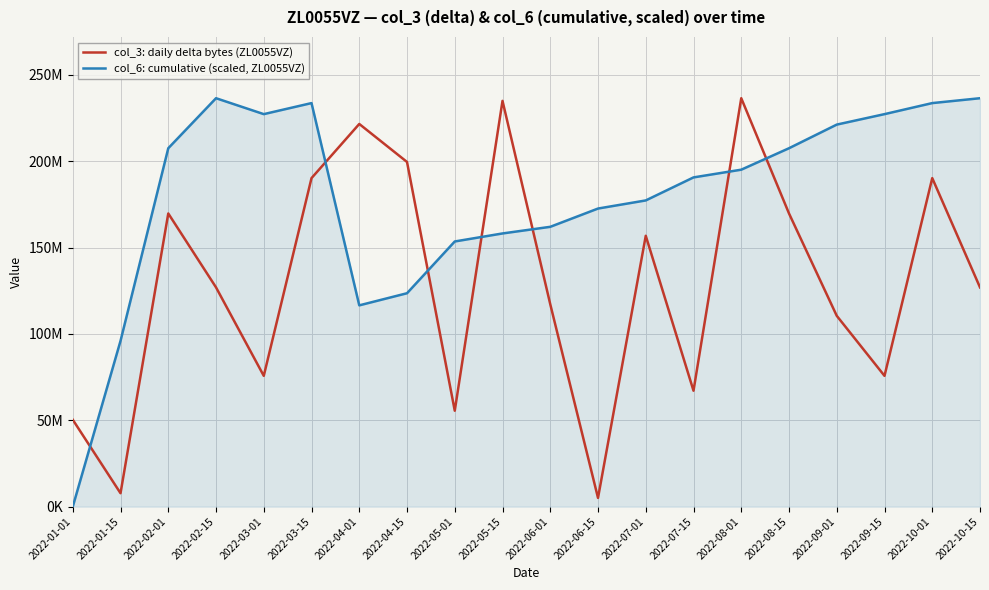

Where does the col_3: daily delta bytes (ZL0055VZ) series first go above 126945048?

2022-02-01